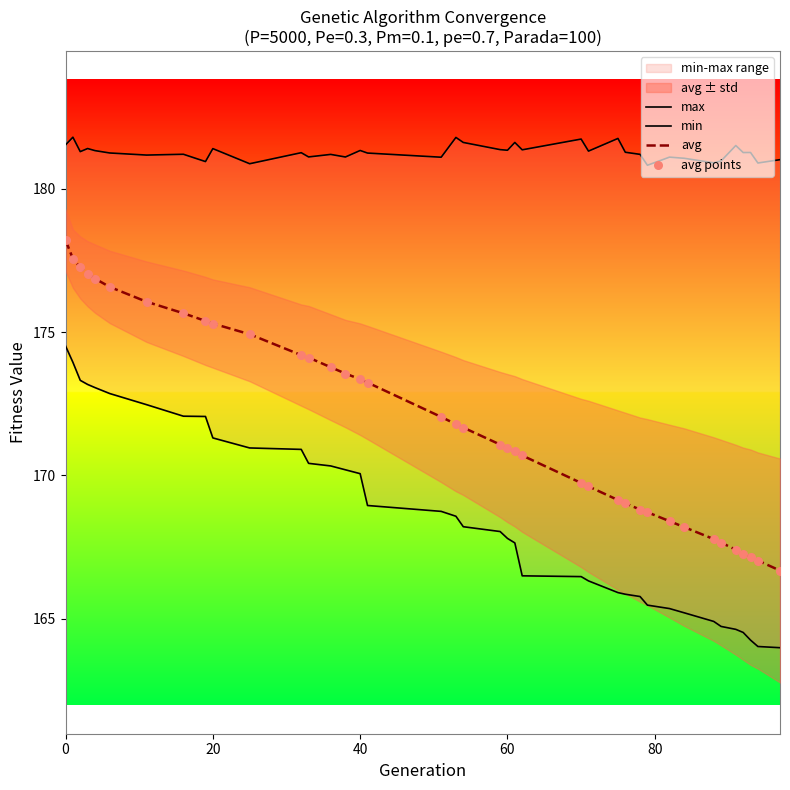

Which series has the widest spread of Y values?

avg